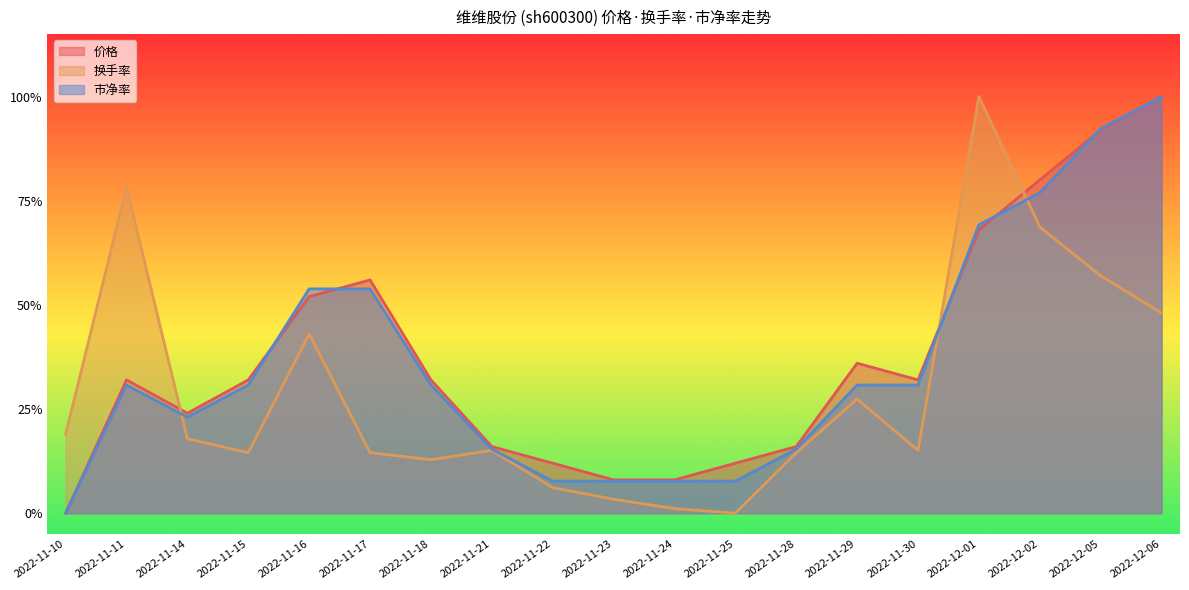

Does the chart display data point markers on the line(s)?

No